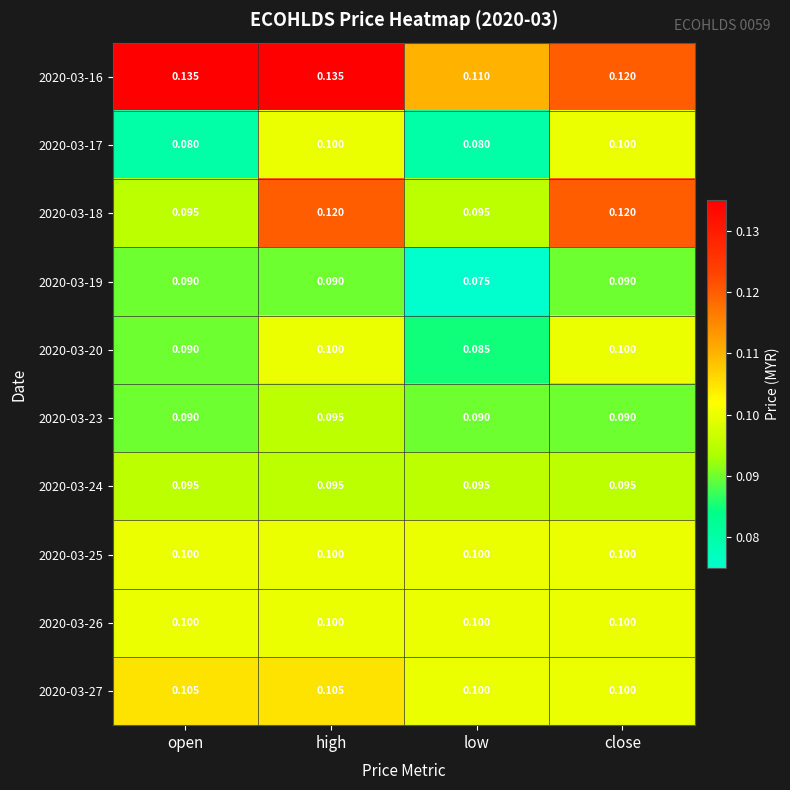

At which category is the sum across all series the highest?

high